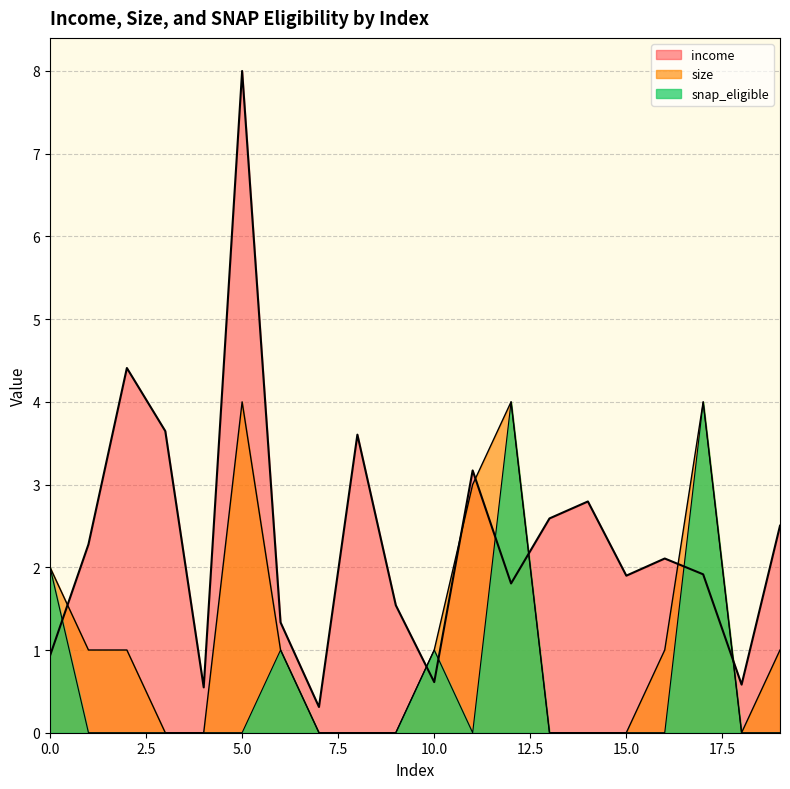

Reading left to right, what are all the values shown in this chart?

income: 0=0.9	1=2.3	2=4.4	3=3.6	4=0.5	5=8.0	6=1.3	7=0.3	8=3.6	9=1.5	10=0.6	11=3.2	12=1.8	13=2.6	14=2.8	15=1.9	16=2.1	17=1.9	18=0.6	19=2.5
size: 0=2.0	1=1.0	2=1.0	3=0.0	4=0.0	5=4.0	6=1.0	7=0.0	8=0.0	9=0.0	10=1.0	11=3.0	12=4.0	13=0.0	14=0.0	15=0.0	16=1.0	17=4.0	18=0.0	19=1.0
snap_eligible: 0=2.0	1=0.0	2=0.0	3=0.0	4=0.0	5=0.0	6=1.0	7=0.0	8=0.0	9=0.0	10=1.0	11=0.0	12=4.0	13=0.0	14=0.0	15=0.0	16=0.0	17=4.0	18=0.0	19=0.0